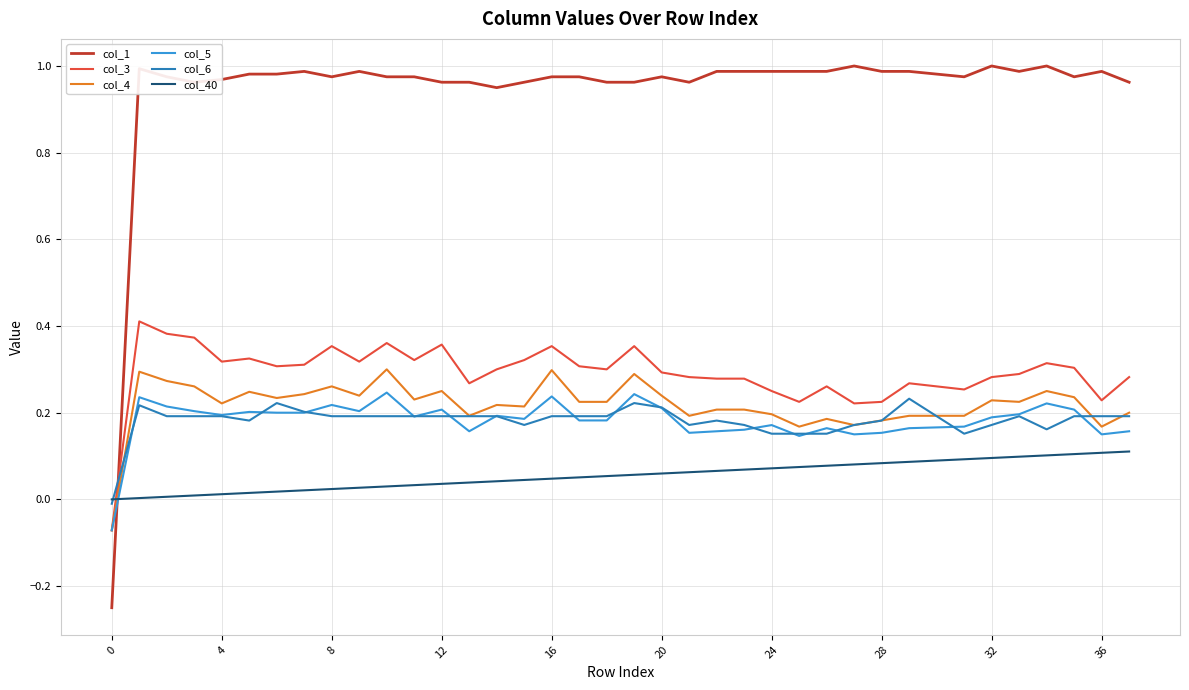

Which series has the largest range (max minus min)?

col_1